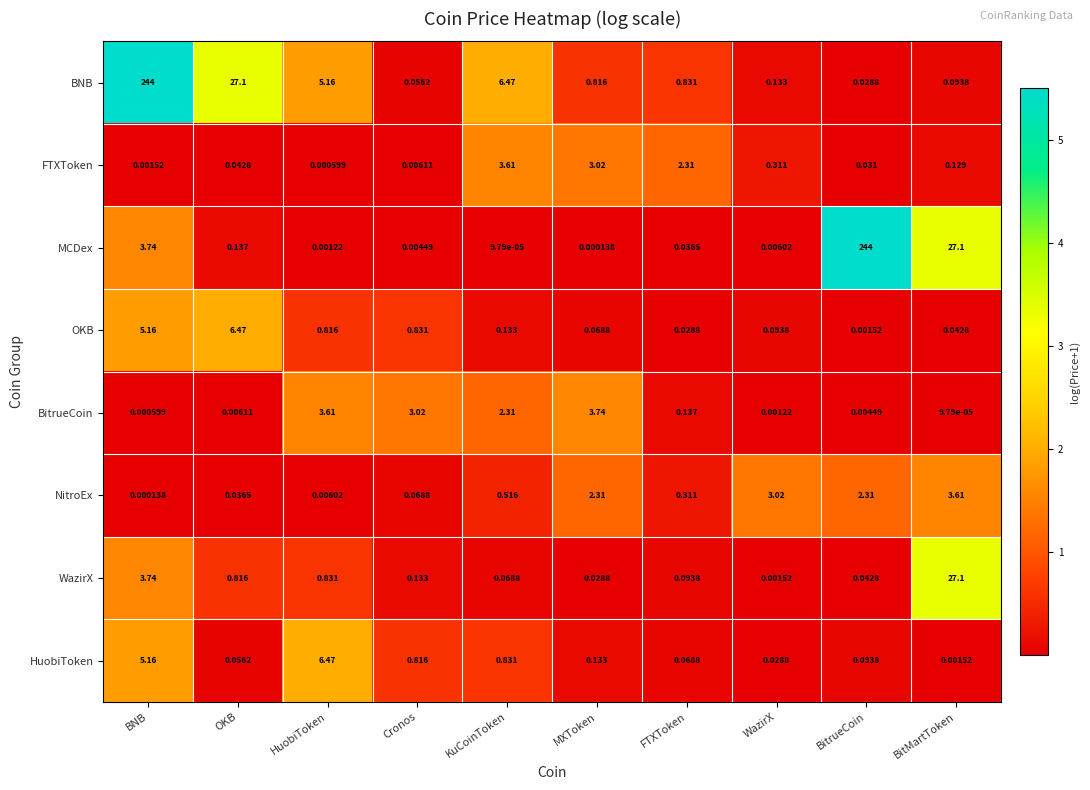

List the labels in order of MCDex value, largest first.

BitrueCoin, BitMartToken, BNB, OKB, FTXToken, WazirX, Cronos, HuobiToken, MXToken, KuCoinToken